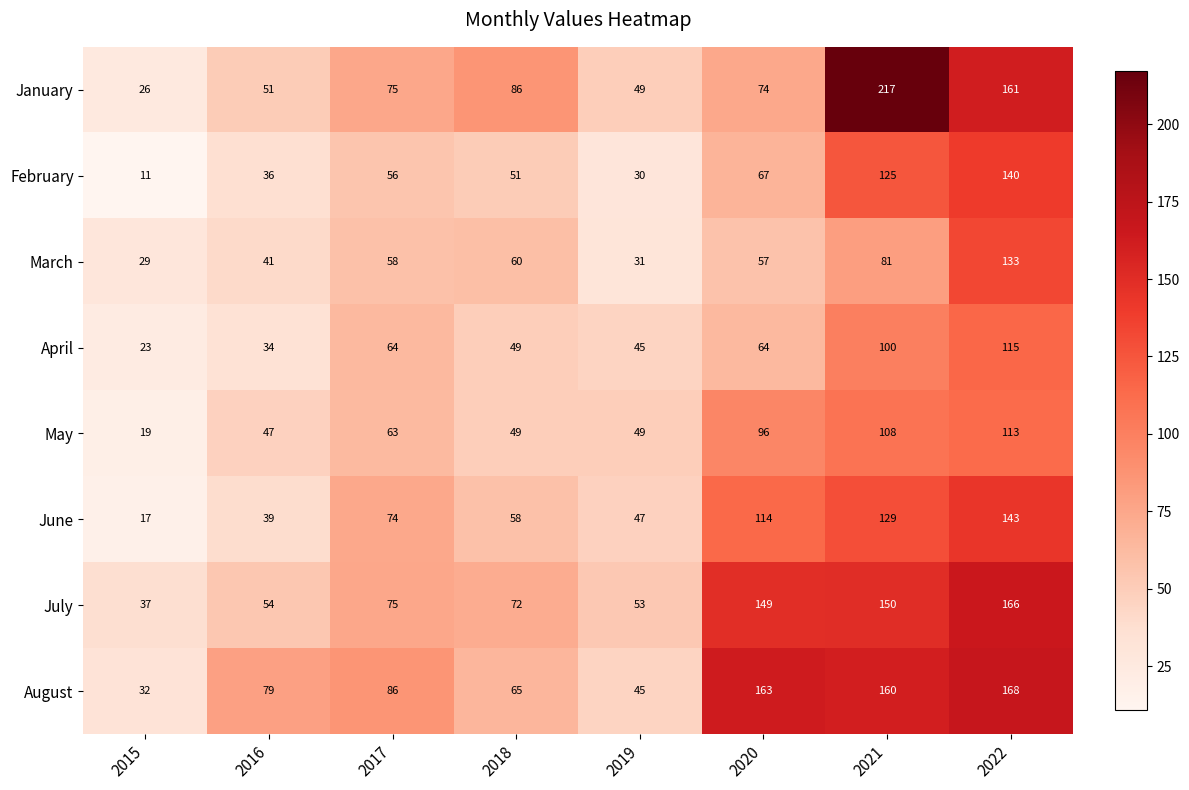

At 2022, list the series in order from smallest to largest.

May, April, March, February, June, January, July, August